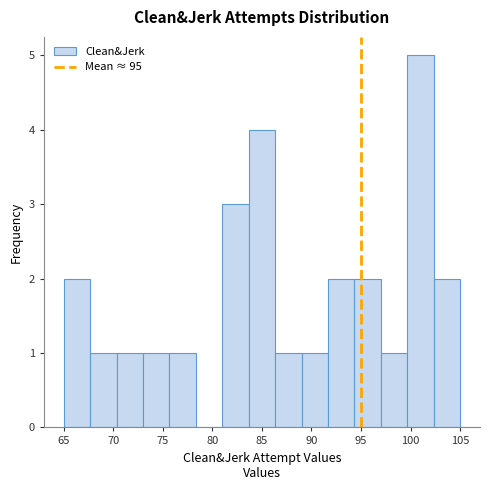

Reading left to right, list every bar in this chart as the range it spans on the x-axis followed by its height. Neither the bar edges nor the heights are printed on the chart, so give them approximately, as read against the axes.

65.0 to 67.5: 2
67.5 to 70.5: 1
70.5 to 73.0: 1
73.0 to 75.5: 1
75.5 to 78.5: 1
78.5 to 81.0: 0
81.0 to 83.5: 3
83.5 to 86.5: 4
86.5 to 89.0: 1
89.0 to 91.5: 1
91.5 to 94.5: 2
94.5 to 97.0: 2
97.0 to 99.5: 1
99.5 to 102.5: 5
102.5 to 105.0: 2